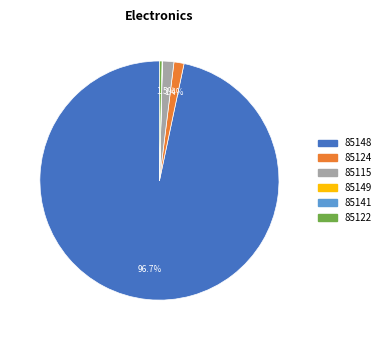

To the nearest percent, what is the average slice percentage?

17%